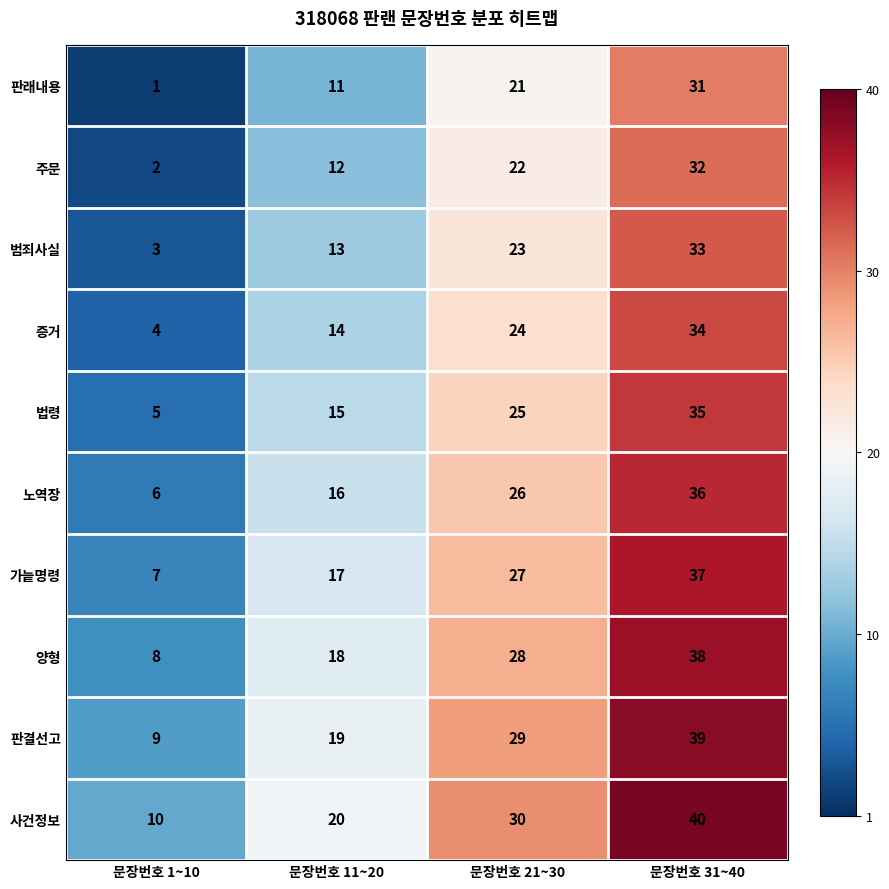

What is the greatest value displayed?

40